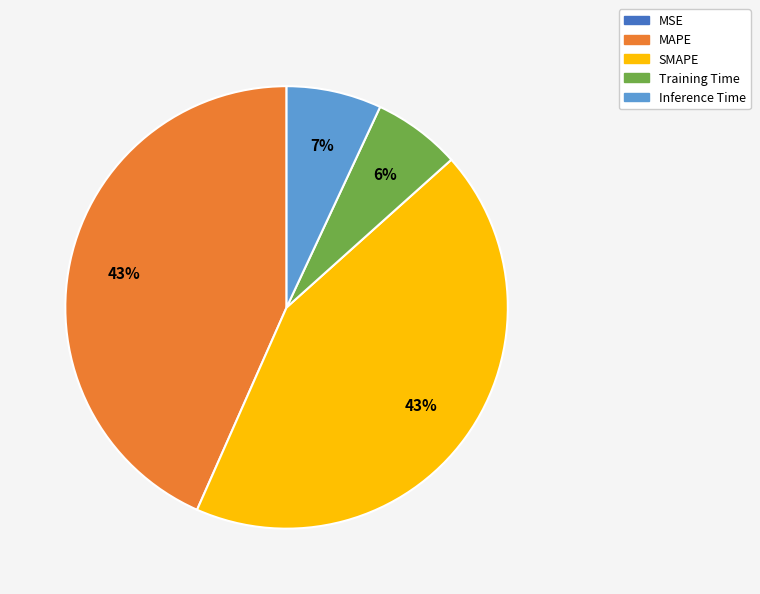

To the nearest percent, what is the difference between the Inference Time and Training Time slice percentages?

1%